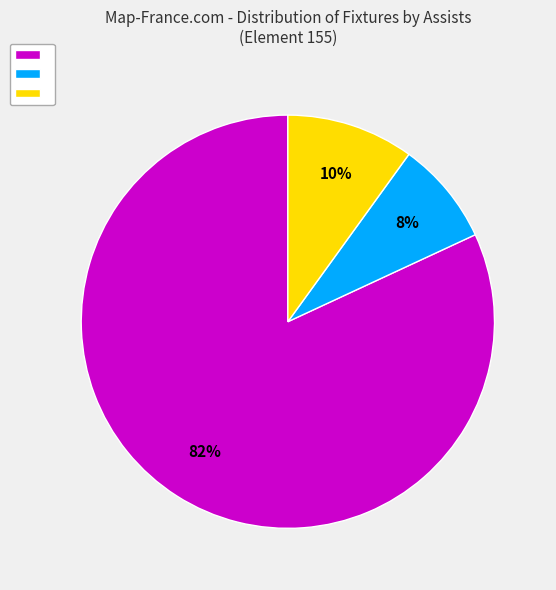

Is there a majority slice in this chart?

Yes